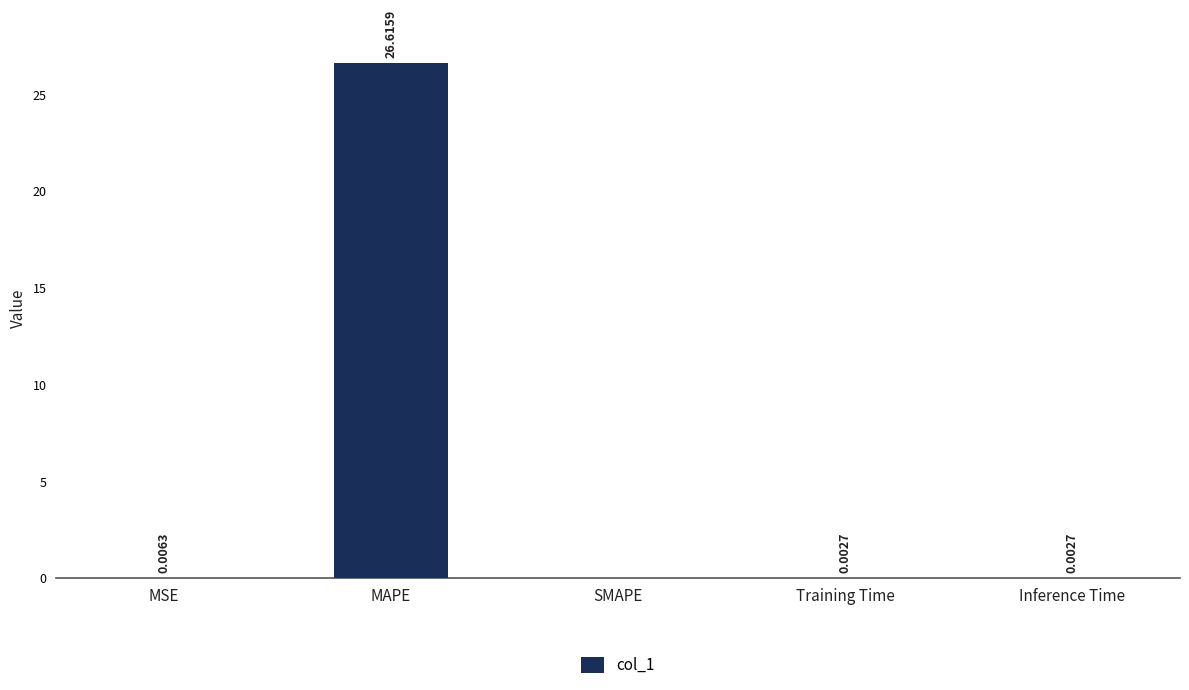

Which has a higher value, MAPE or MSE?

MAPE